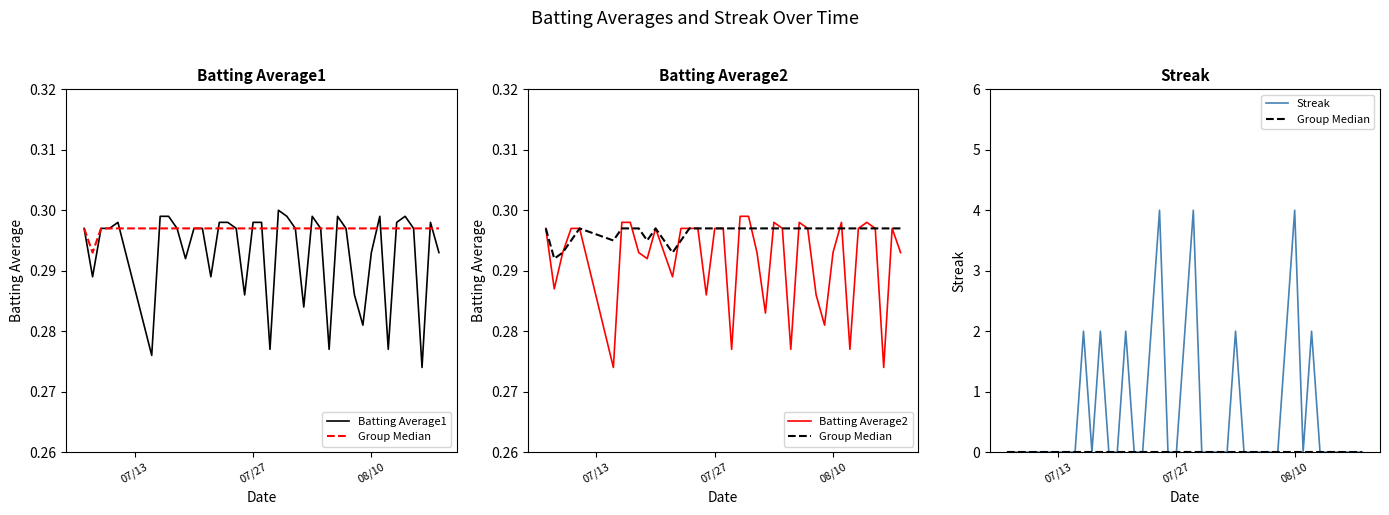

True or false: Streak and Batting Average2 intersect in this chart.

True